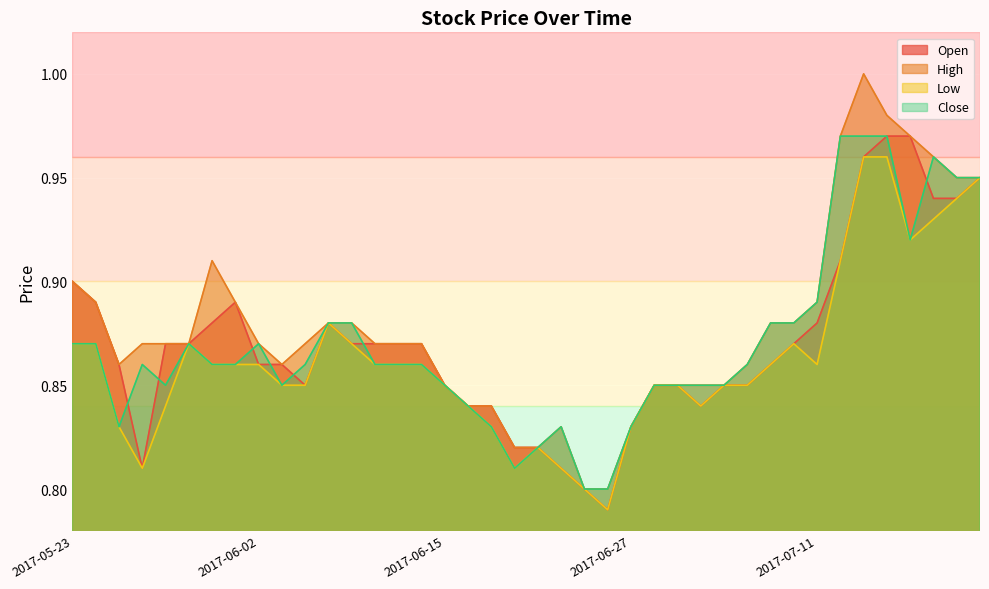

What is the value of the Open point at the 20th from the left?

0.8